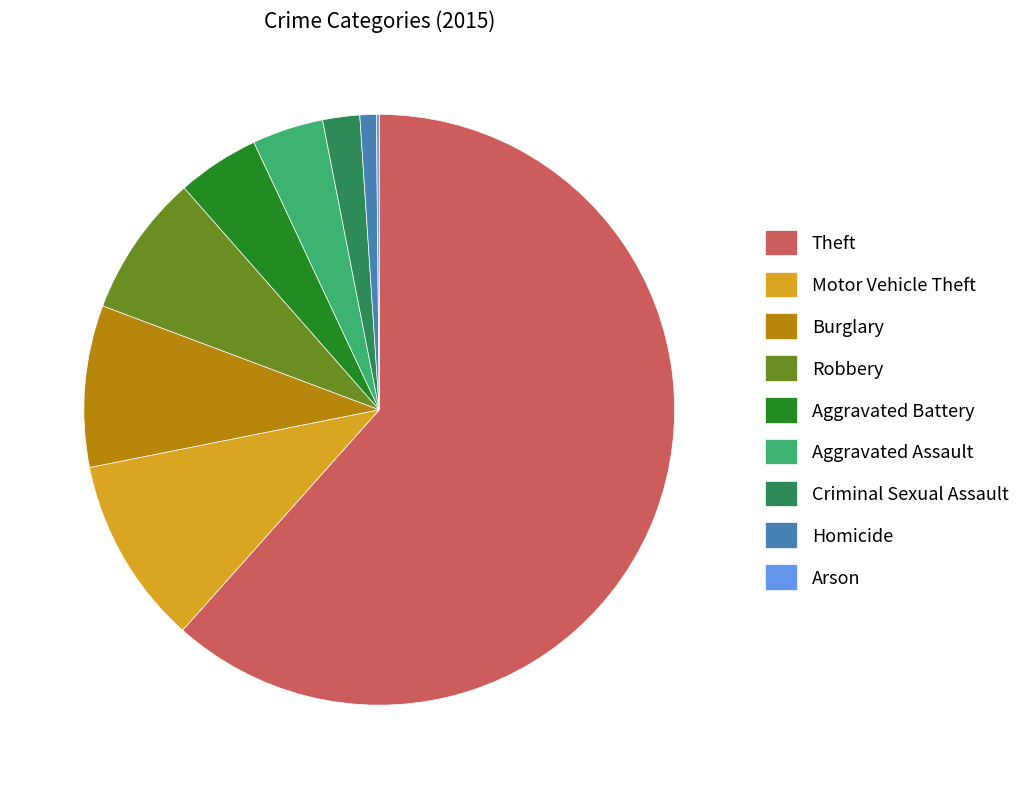

Is there any slice that represents more than half of the pie?

Yes